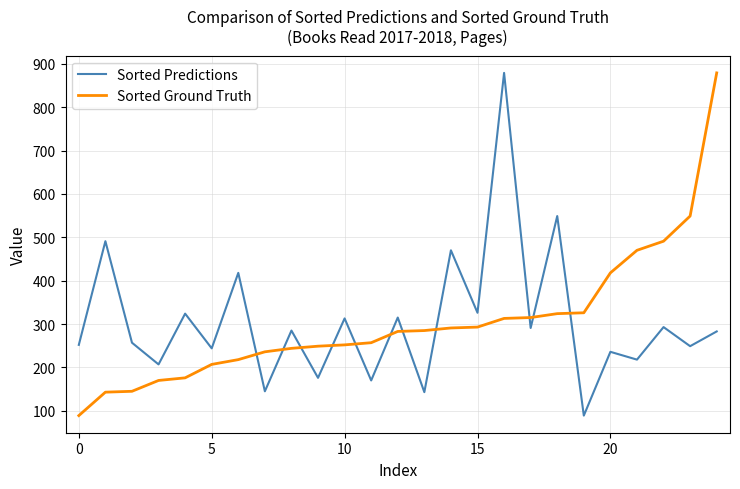

What is the lowest value of the Sorted Predictions series?

89